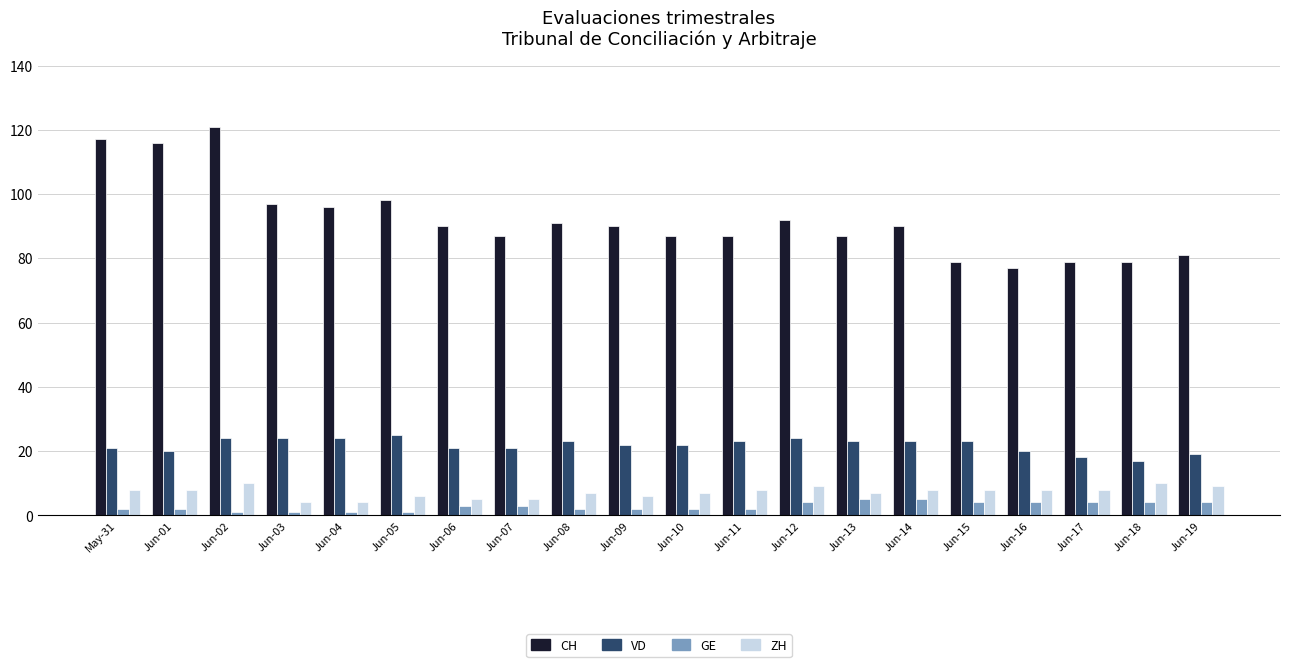

Reading left to right, transcribe all the data shown in this chart.

CH: 117	116	121	97	96	98	90	87	91	90	87	87	92	87	90	79	77	79	79	81
VD: 21	20	24	24	24	25	21	21	23	22	22	23	24	23	23	23	20	18	17	19
GE: 2	2	1	1	1	1	3	3	2	2	2	2	4	5	5	4	4	4	4	4
ZH: 8	8	10	4	4	6	5	5	7	6	7	8	9	7	8	8	8	8	10	9